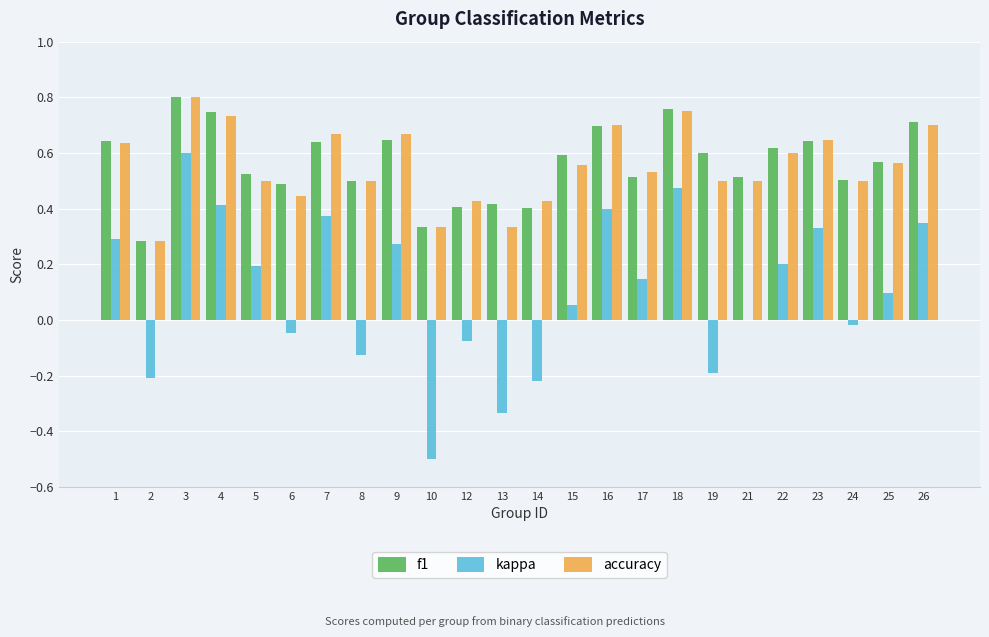

True or false: accuracy has a value of 0.9 at 22.

False